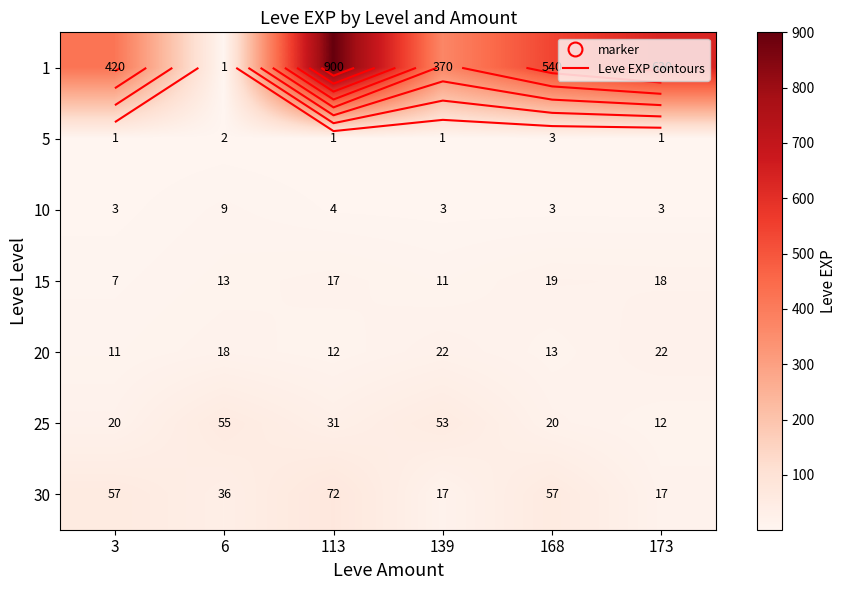

How many data points does each series have?

6